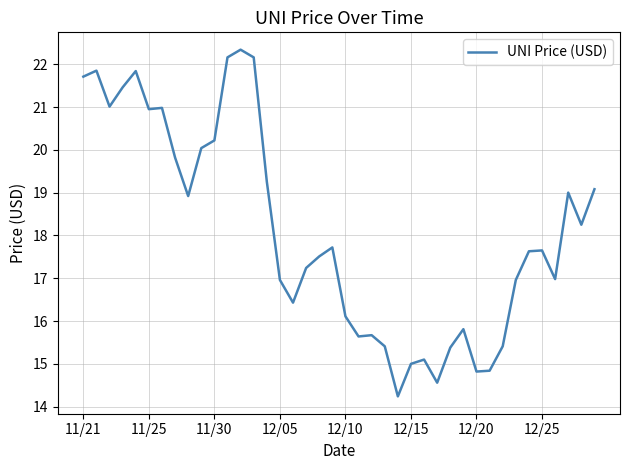

What is the minimum value shown in the chart?

14.2